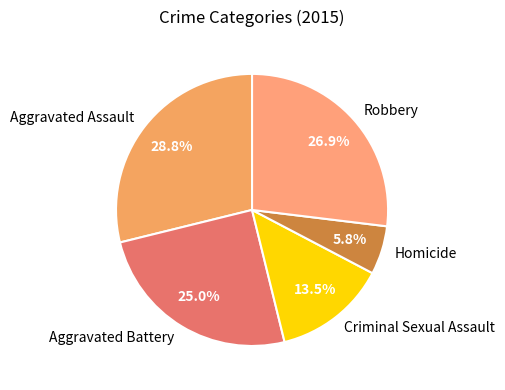

To the nearest percent, what is the difference between the Aggravated Assault and Homicide slice percentages?

23%